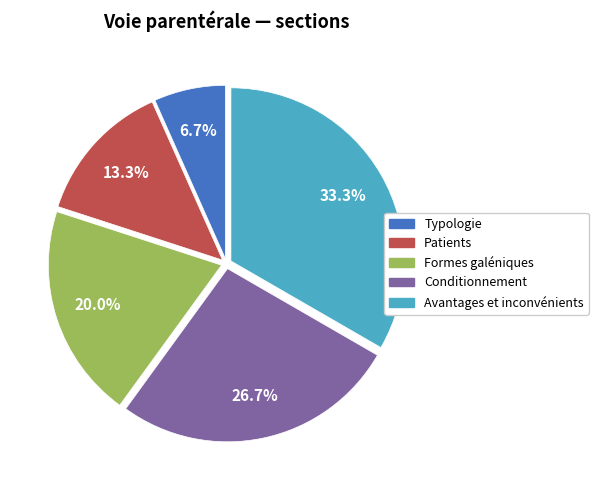

The Patients slice represents 21% of the pie. True or false?

False